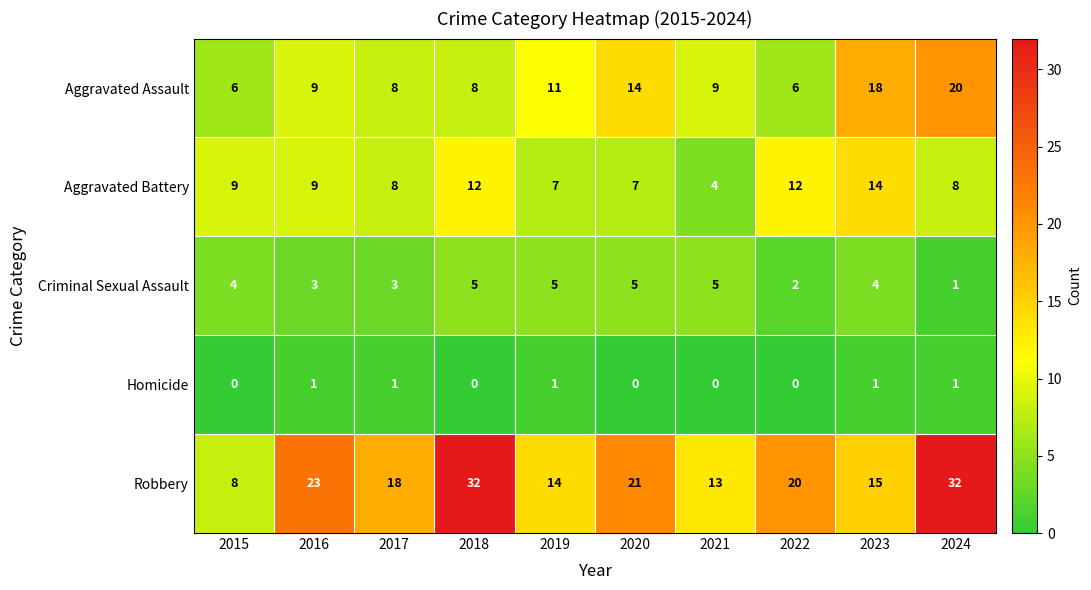

What is the highest value of the Criminal Sexual Assault series?

5